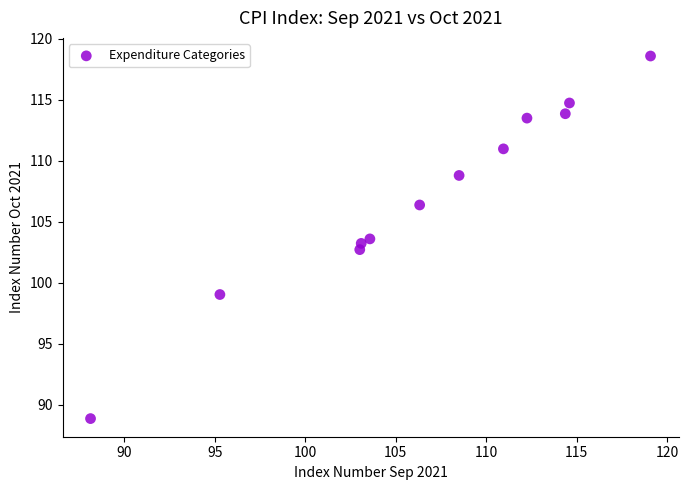

What is the average X value?

106.6